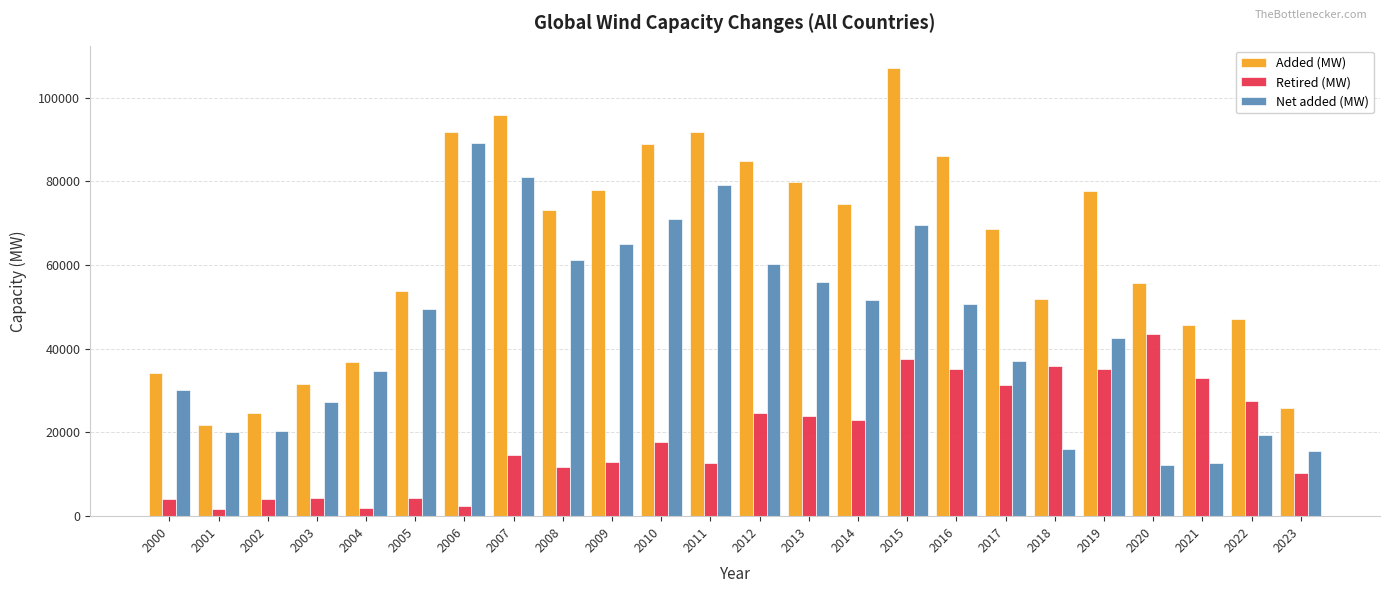

What is the difference between the Retired (MW) values at 2015 and 2021?

4578